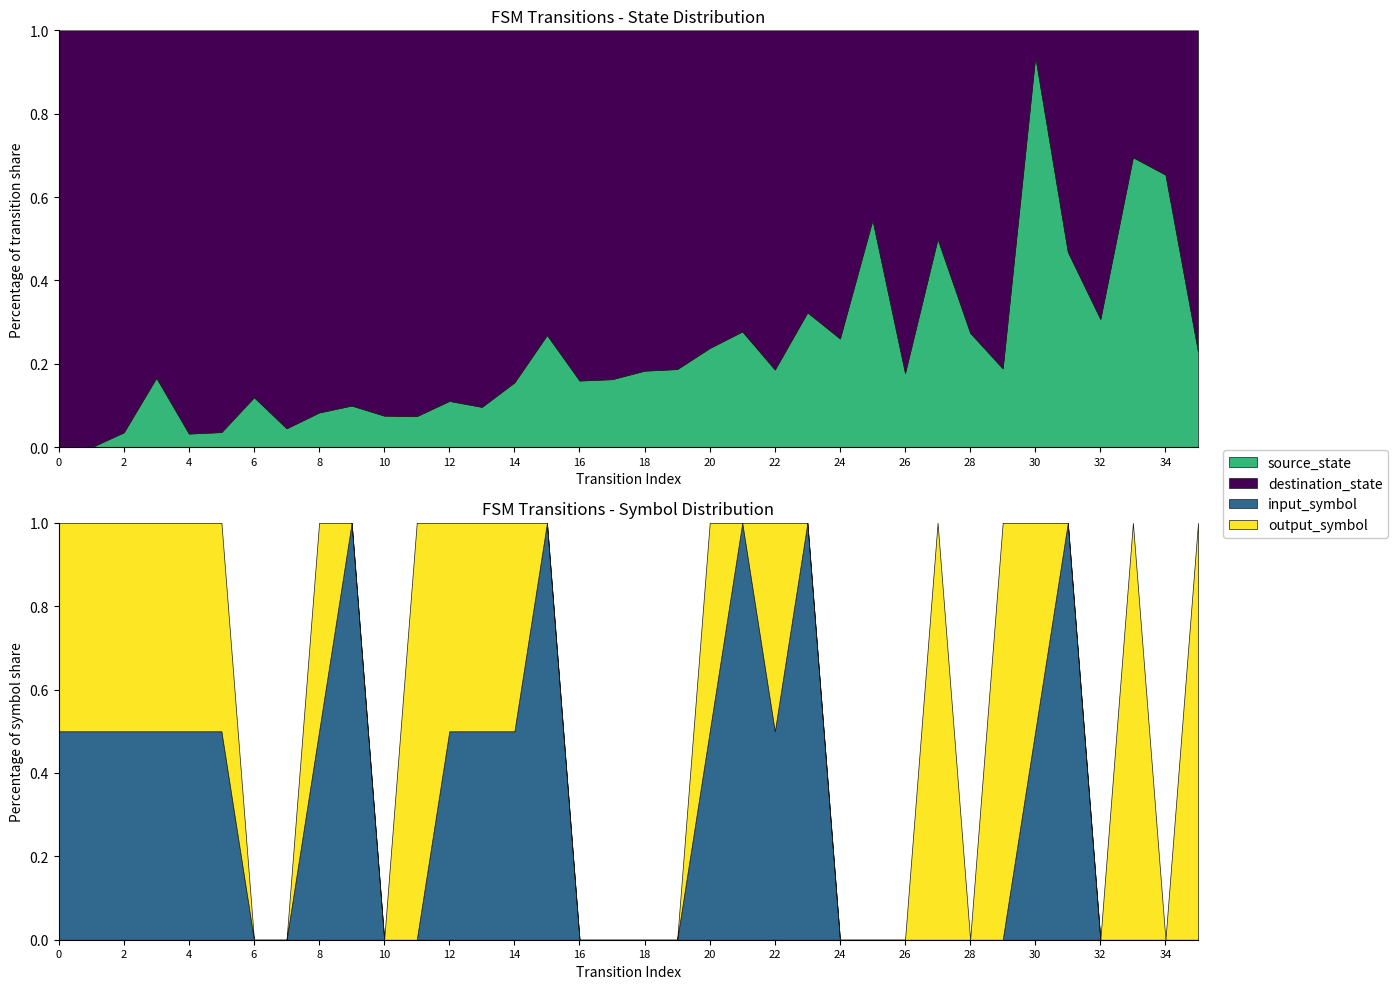

Reading left to right, list all the values displayed in this chart.

source_state: 0=0	1=0	2=1	3=1	4=2	5=2	6=3	7=3	8=4	9=4	10=5	11=5	12=6	13=6	14=7	15=7	16=8	17=8	18=9	19=9	20=10	21=10	22=11	23=11	24=12	25=12	26=13	27=13	28=14	29=14	30=15	31=15	32=16	33=16	34=17	35=17
destination_state: 0=36	1=62	2=27	3=5	4=59	5=53	6=22	7=63	8=44	9=36	10=61	11=62	12=48	13=56	14=38	15=19	16=42	17=41	18=40	19=39	20=32	21=26	22=48	23=23	24=34	25=10	26=60	27=13	28=37	29=60	30=1	31=17	32=36	33=7	34=9	35=57
input_symbol_a: 0=1	1=1	2=1	3=1	4=1	5=1	6=0	7=0	8=1	9=1	10=0	11=0	12=1	13=1	14=1	15=1	16=0	17=0	18=0	19=0	20=1	21=1	22=1	23=1	24=0	25=0	26=0	27=0	28=0	29=0	30=1	31=1	32=0	33=0	34=0	35=0
output_symbol: 0=1	1=1	2=1	3=1	4=1	5=1	6=0	7=0	8=1	9=0	10=0	11=1	12=1	13=1	14=1	15=0	16=0	17=0	18=0	19=0	20=1	21=0	22=1	23=0	24=0	25=0	26=0	27=1	28=0	29=1	30=1	31=0	32=0	33=1	34=0	35=1